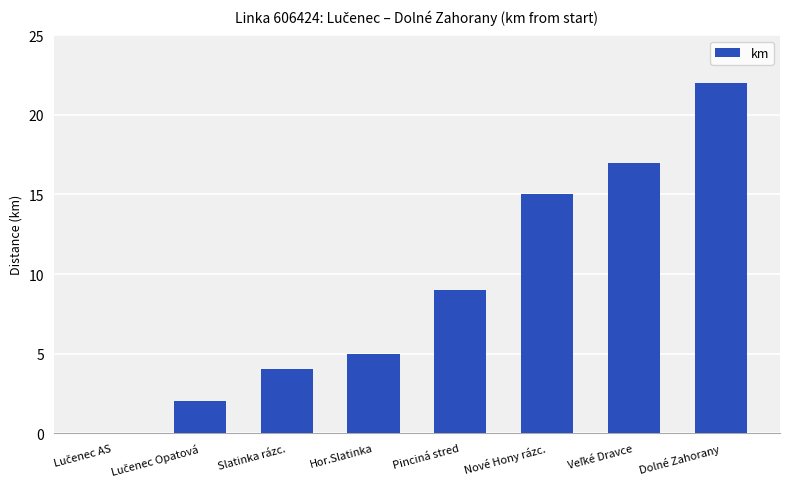

What value does the data have at Nové Hony rázc.?

15